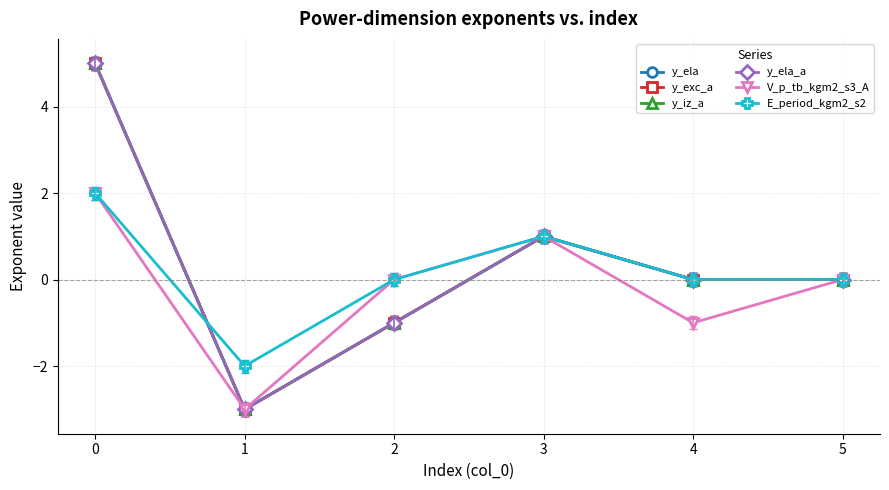

Does the chart have visible grid lines?

Yes